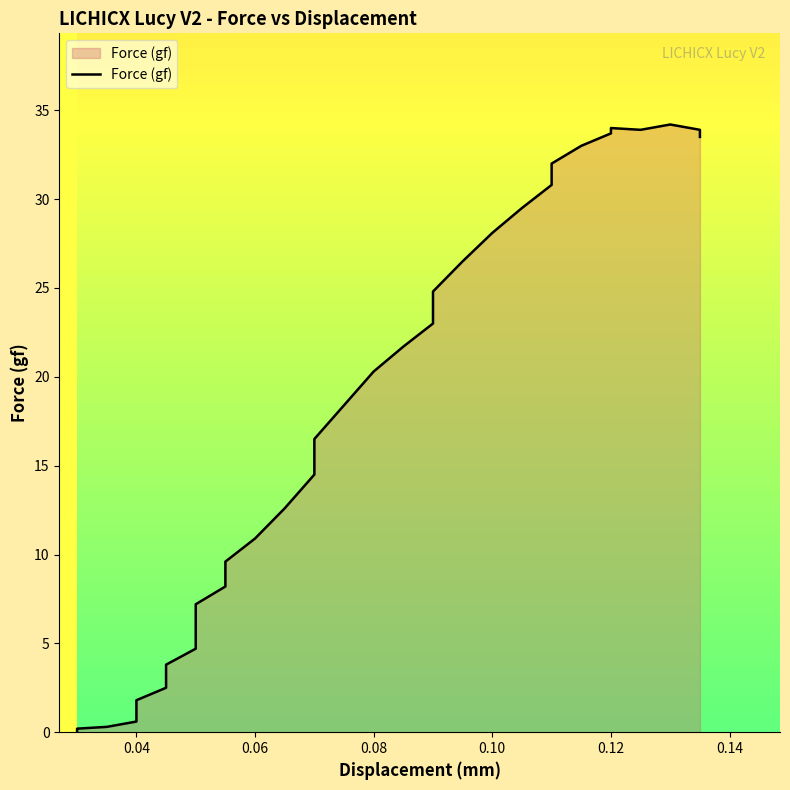

How many values are above zero?

35